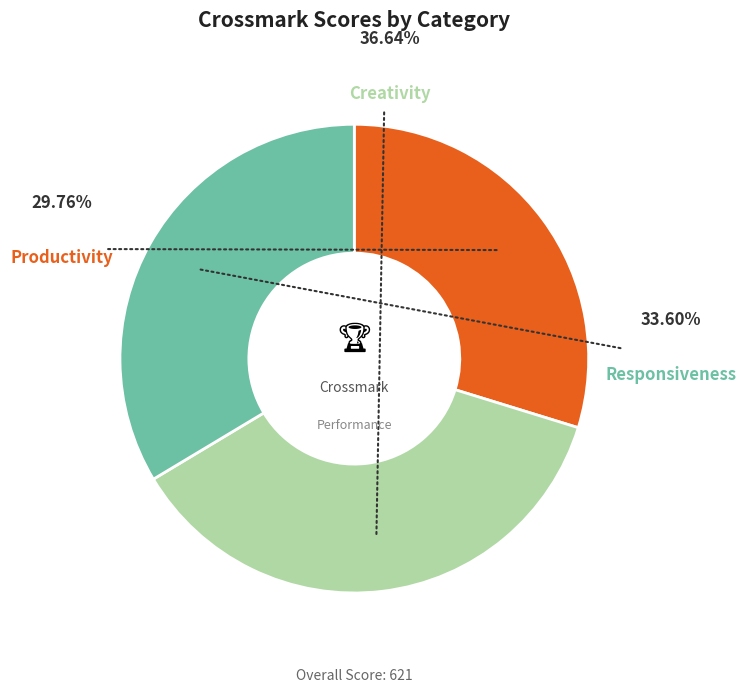

To the nearest percent, what percentage of the pie is Creativity?

37%